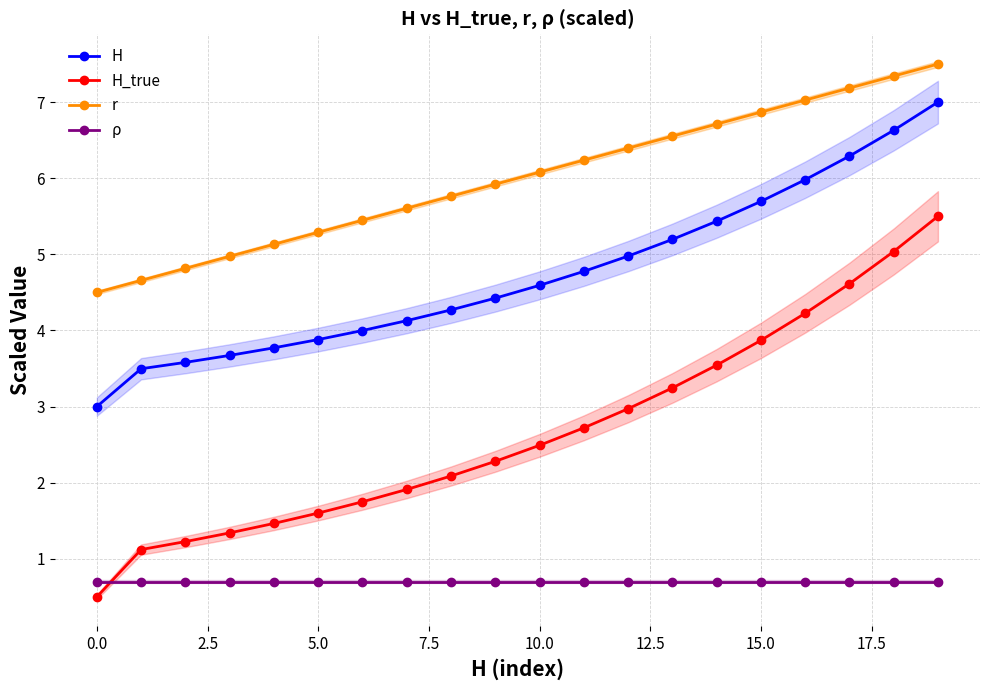

At which label does H reach its minimum?

0.0